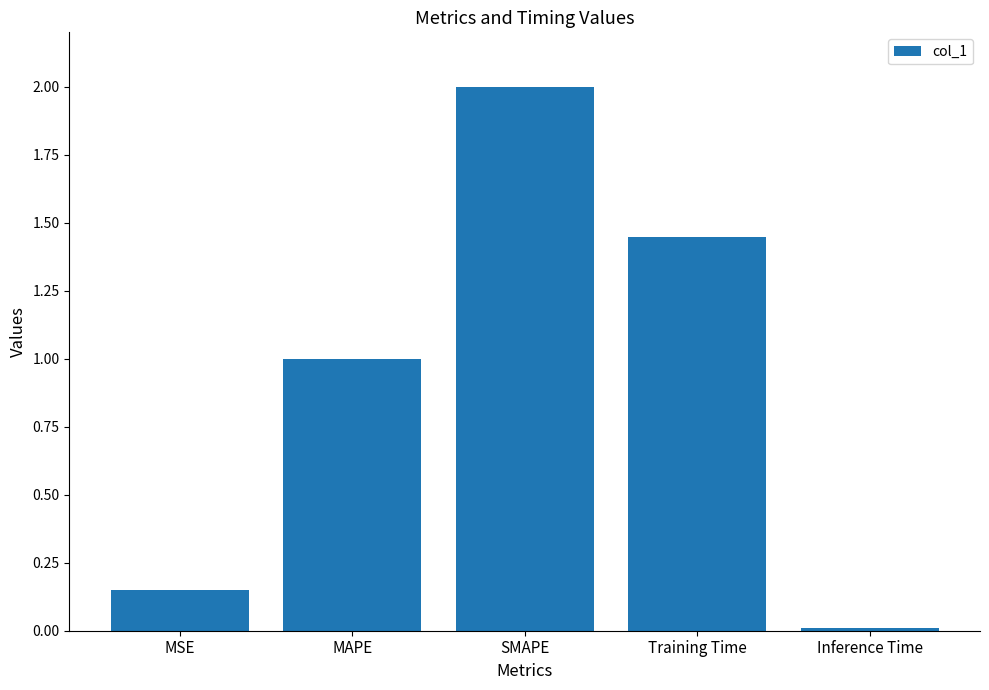

Which has a higher value, Training Time or Inference Time?

Training Time